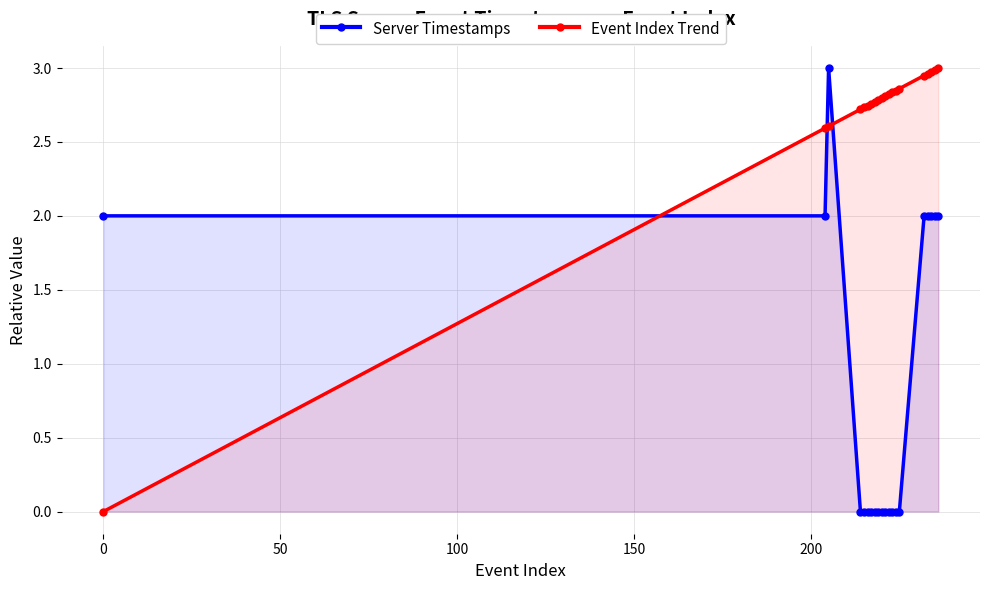

What is the average value of the Server Timestamps series?

0.8